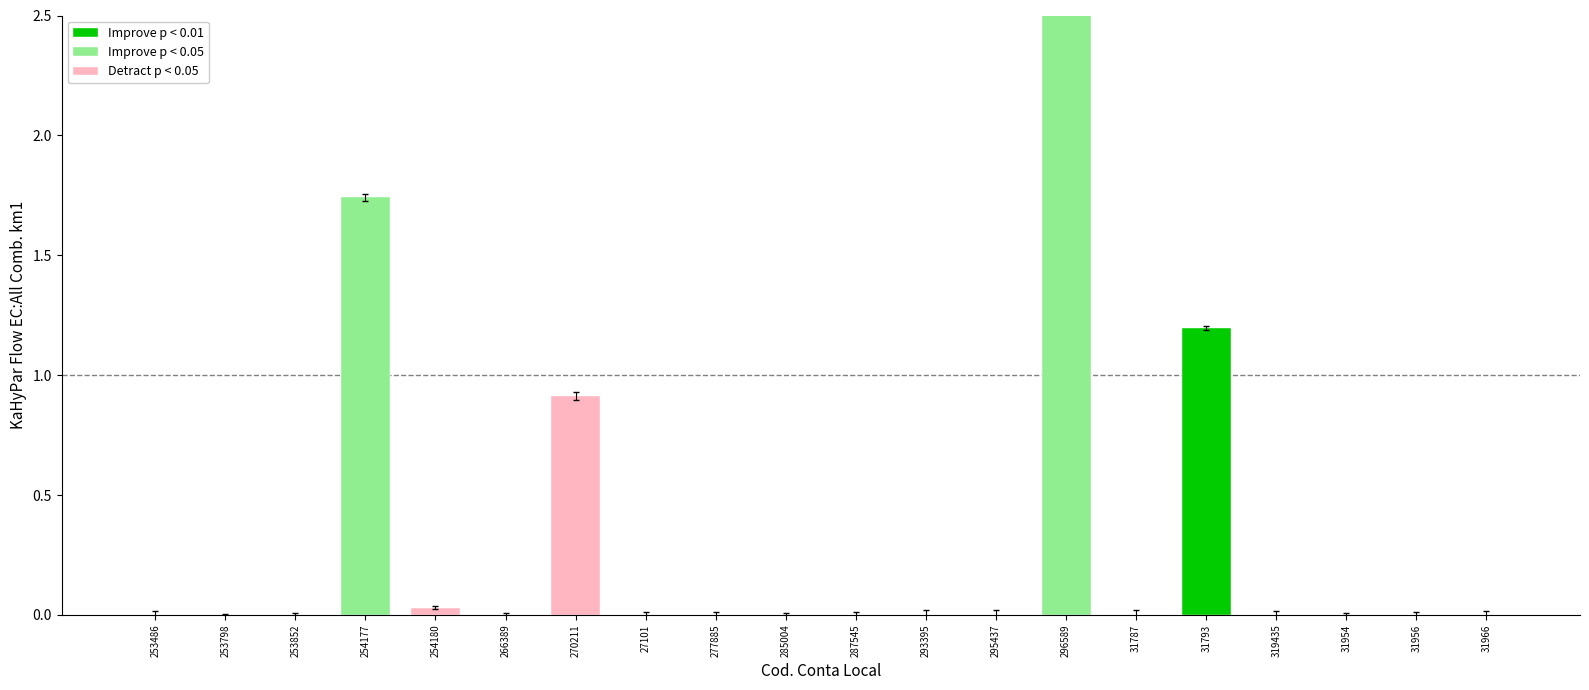

What is the label of the 15th bar from the left?

31787